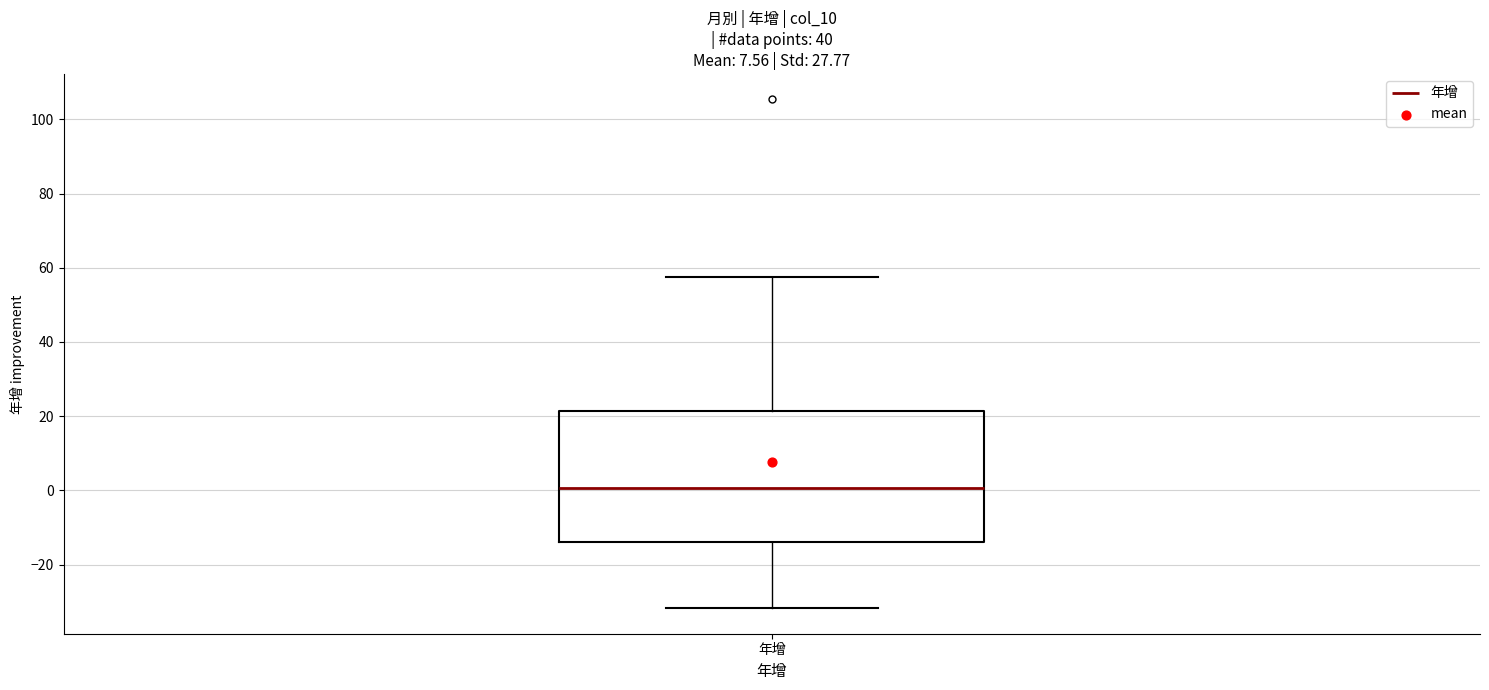

Transcribe this box plot: give where the median line is, the range the box spans, and where the two whiskers end, as read against the y-axis. The values are not printed on the chart, so give them approximately, as read against the axis.

median 0, box -14 to 22, whiskers -32 to 58